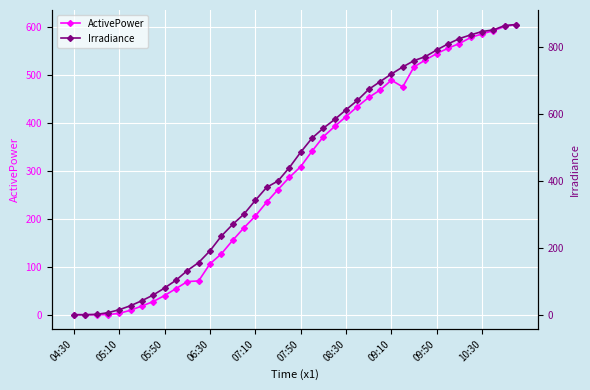

What is the average value of the Irradiance series?

441.3